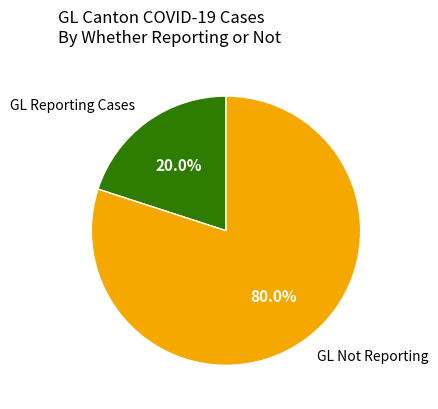

Which category has the biggest portion of the pie?

GL Not Reporting